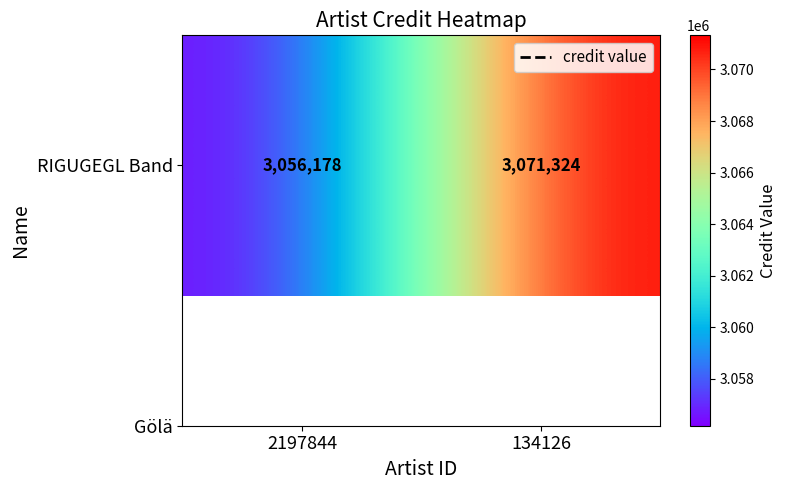

What is the change in value from 2197844 to 134126?

+15146